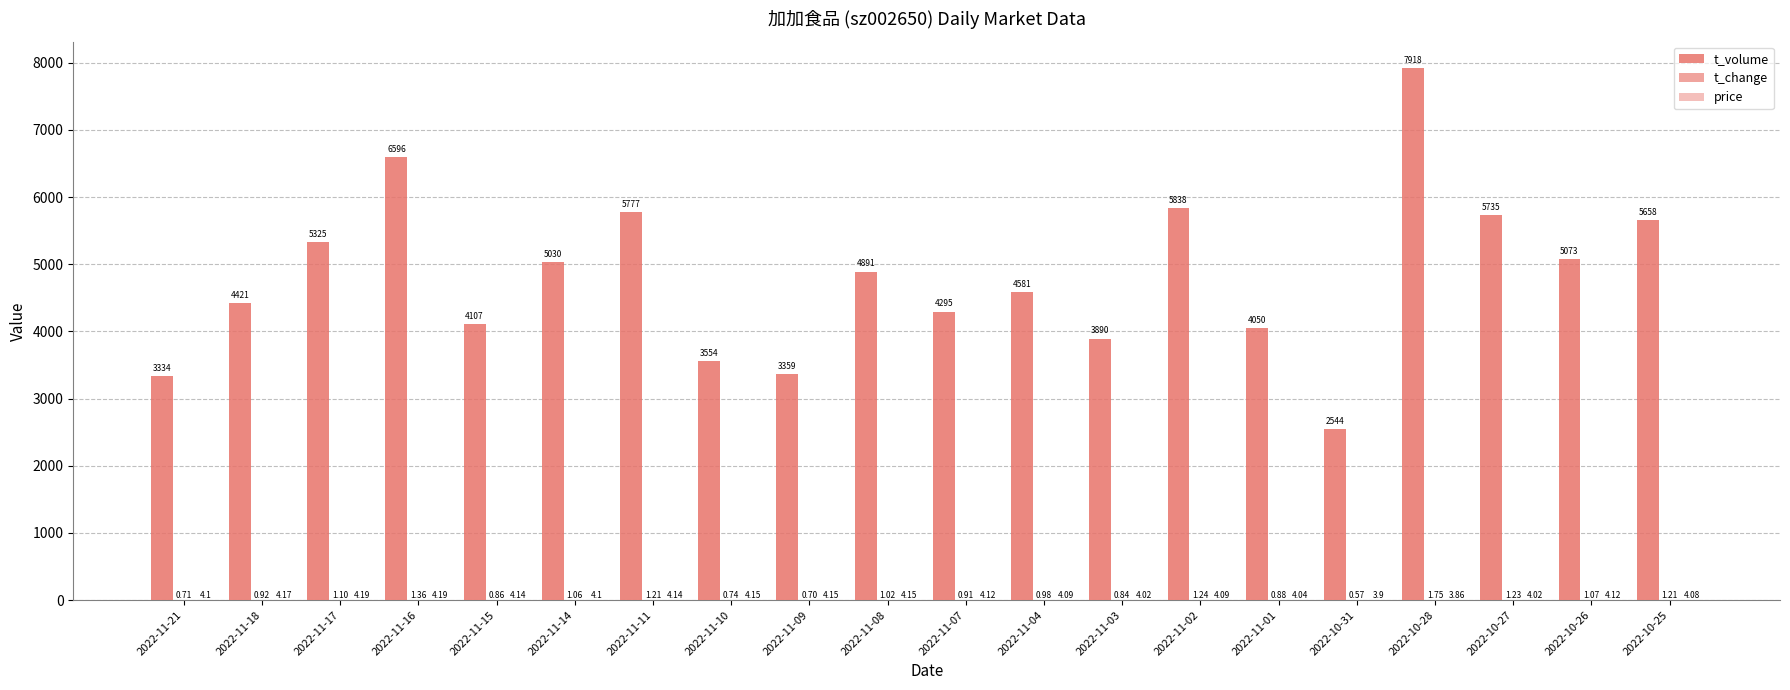

Is the value of price at 2022-10-25 greater than the value of t_change at 2022-11-02?

Yes